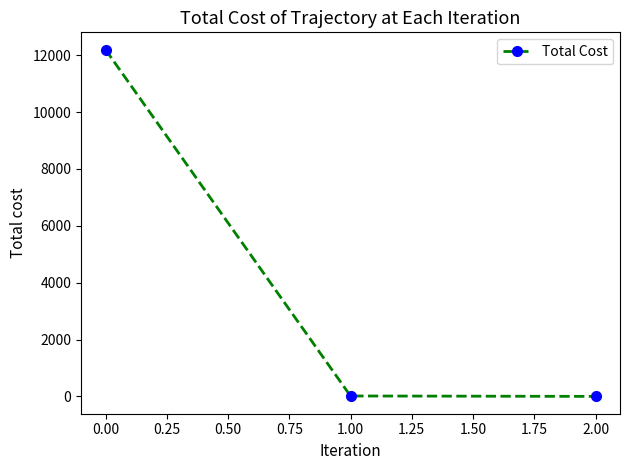

What is the maximum value shown in the chart?

12197.8